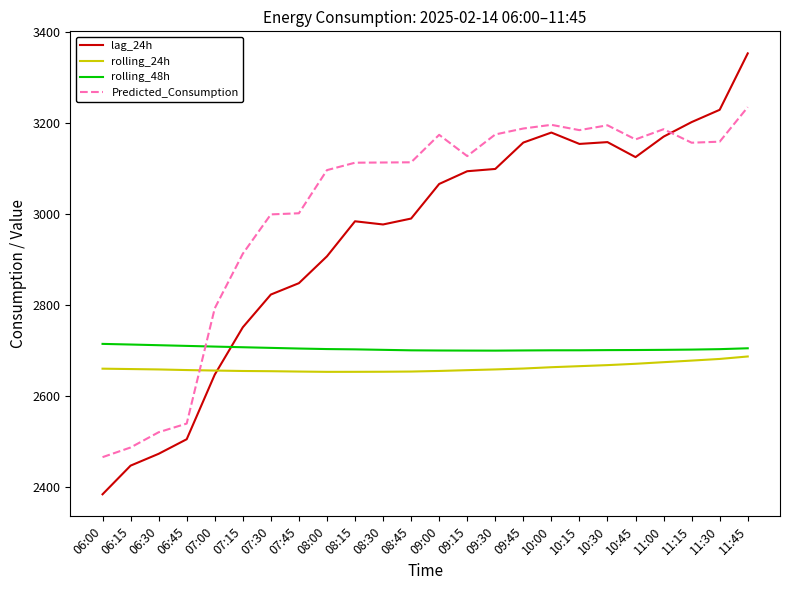

Is this an area chart (filled region under the line)?

No